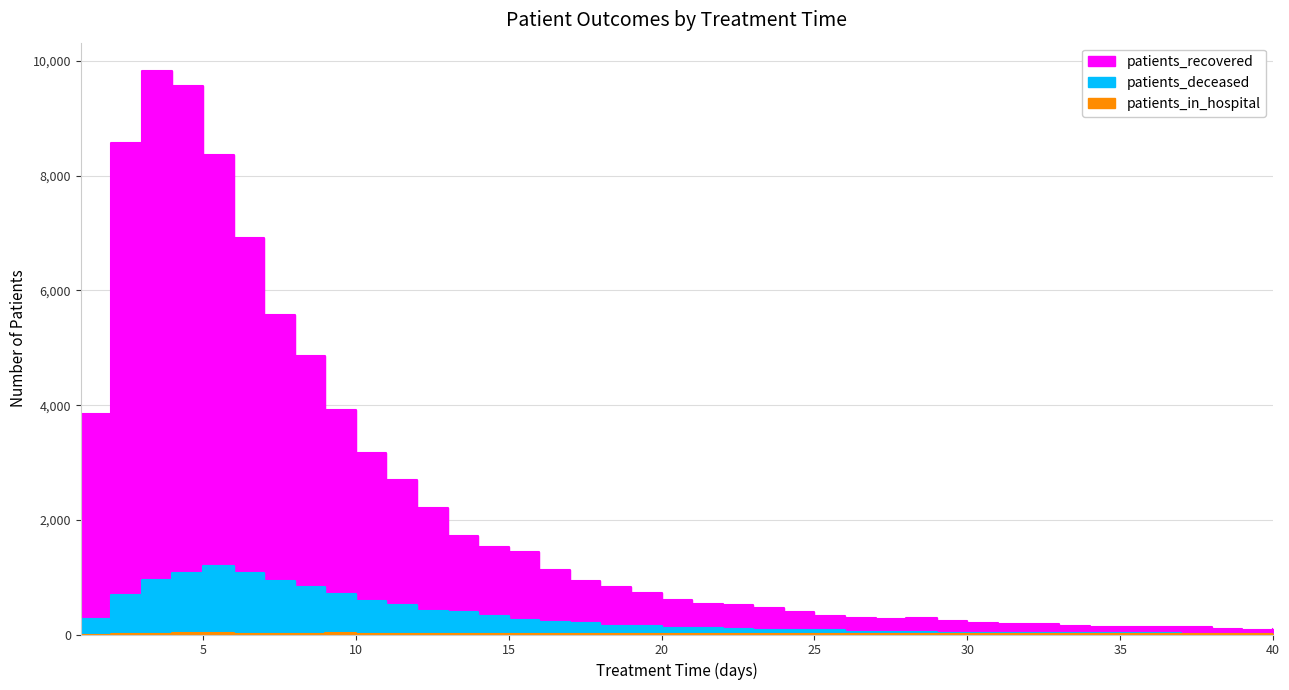

Reading left to right, transcribe all the data shown in this chart.

patients_recovered: 3842	8565	9830	9567	8370	6919	5576	4858	3910	3165	2701	2198	1720	1525	1443	1133	928	829	729	609	539	515	466	391	327	296	277	281	242	209	176	181	144	138	128	131	134	89	74	88
patients_deceased: 264	688	947	1075	1193	1069	927	835	707	589	512	409	384	314	258	214	199	142	144	115	107	103	78	79	71	48	45	48	33	28	30	28	27	31	23	18	14	14	15	14
patients_in_hospital: 0	5	7	29	26	8	11	16	18	10	11	13	9	2	10	6	6	9	8	2	5	6	5	7	4	3	2	4	5	2	3	2	3	3	1	3	5	10	2	3